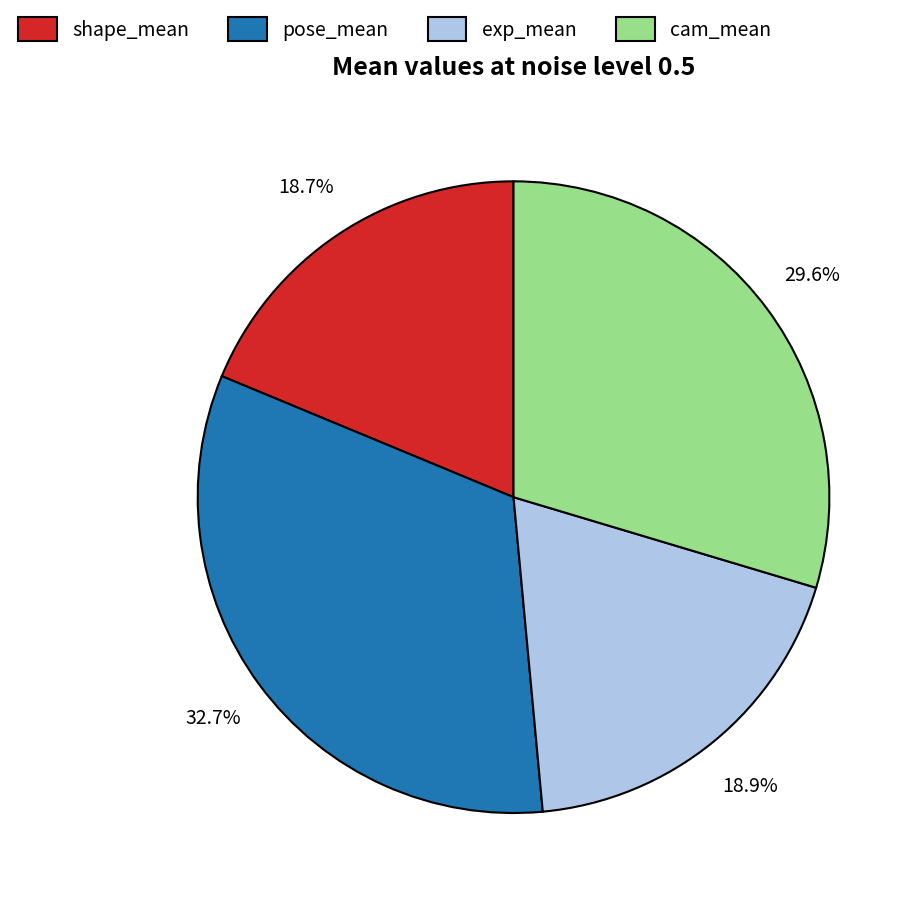

To the nearest percent, what portion does exp_mean represent?

19%